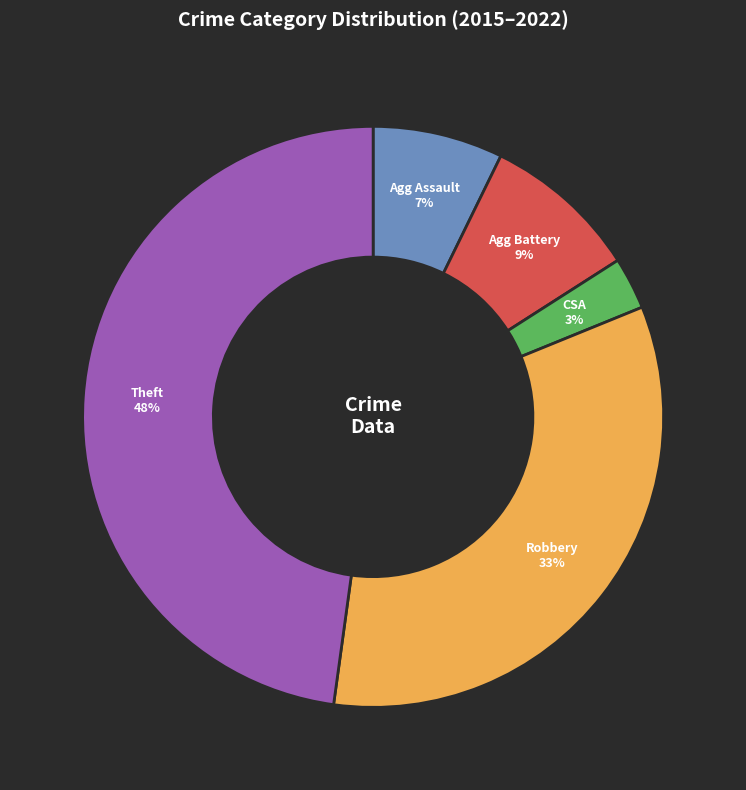

What percentage is the Robbery slice, to the nearest percent?

33%